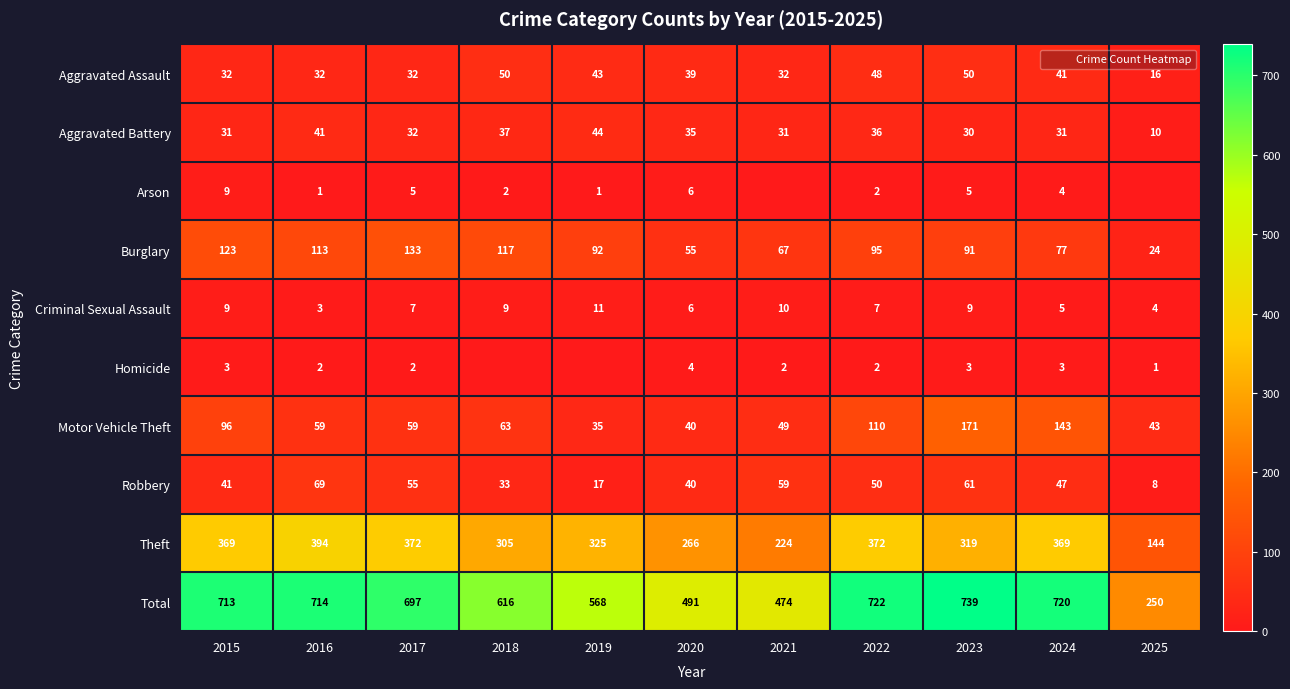

List the series in order of their peak value, highest first.

Total, Theft, Motor Vehicle Theft, Burglary, Robbery, Aggravated Assault, Aggravated Battery, Criminal Sexual Assault, Arson, Homicide